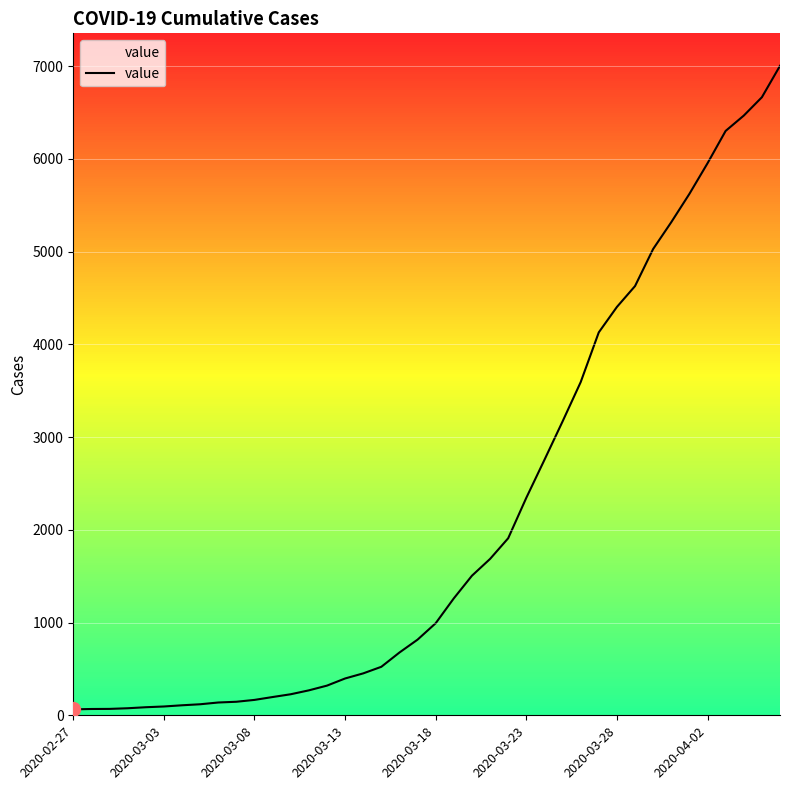

What is the difference between the maximum and minimum values?

6939